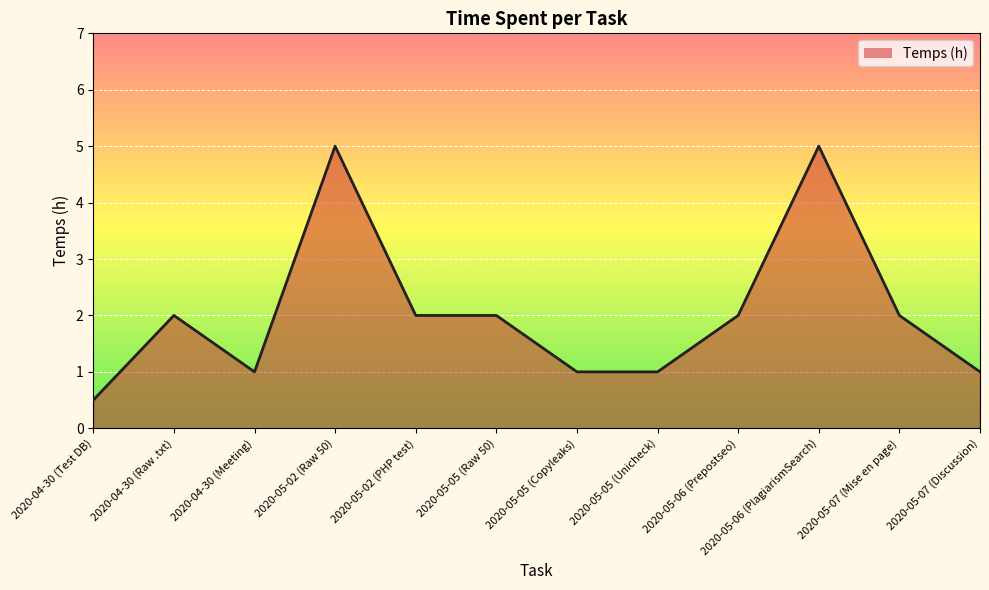

Reading left to right, extract all data points from this chart.

2020-04-30 (Test DB)=0.5	2020-04-30 (Raw .txt)=2.0	2020-04-30 (Meeting)=1.0	2020-05-02 (Raw 50)=5.0	2020-05-02 (PHP test)=2.0	2020-05-05 (Raw 50)=2.0	2020-05-05 (Copyleaks)=1.0	2020-05-05 (Unicheck)=1.0	2020-05-06 (Prepostseo)=2.0	2020-05-06 (PlagiarismSearch)=5.0	2020-05-07 (Mise en page)=2.0	2020-05-07 (Discussion)=1.0